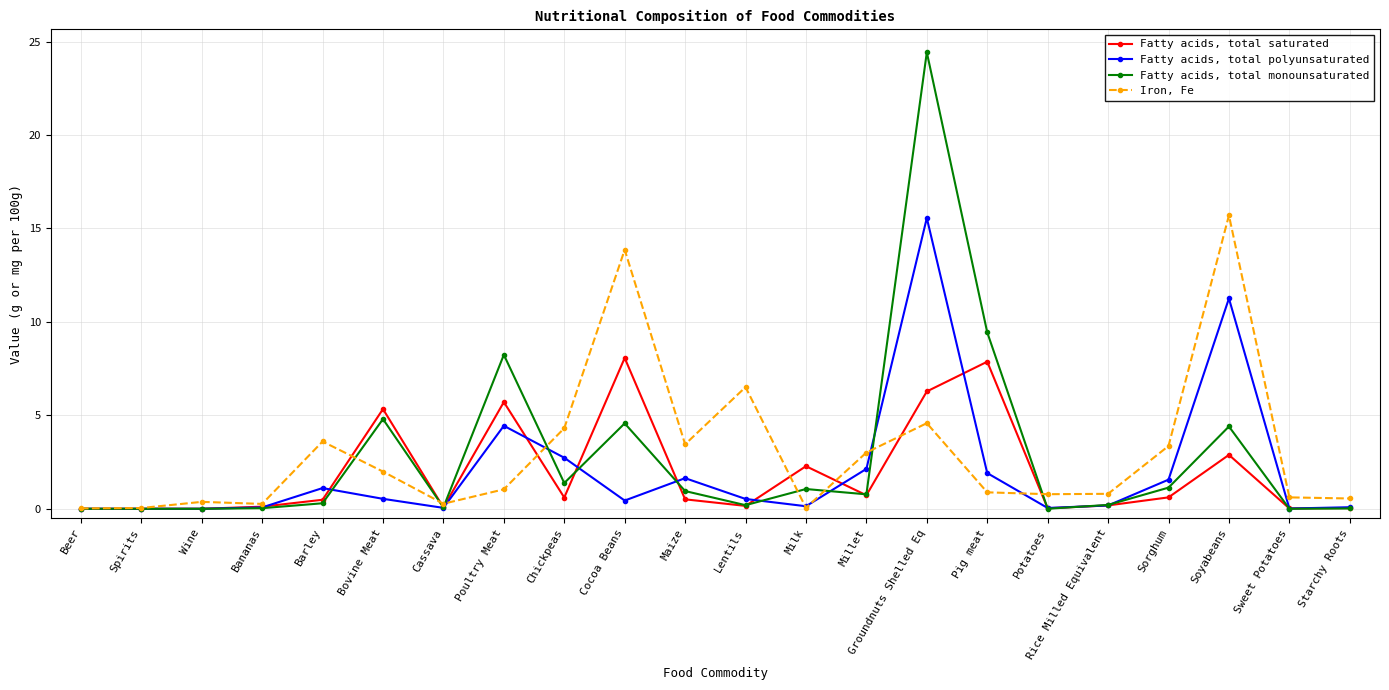

At Pig meat, list the series in order from largest to smallest.

Fatty acids, total monounsaturated, Fatty acids, total saturated, Fatty acids, total polyunsaturated, Iron, Fe